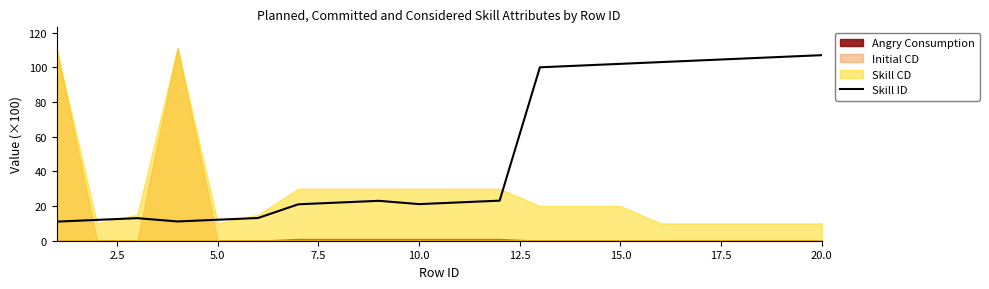

Where is the first local maximum?

5.0